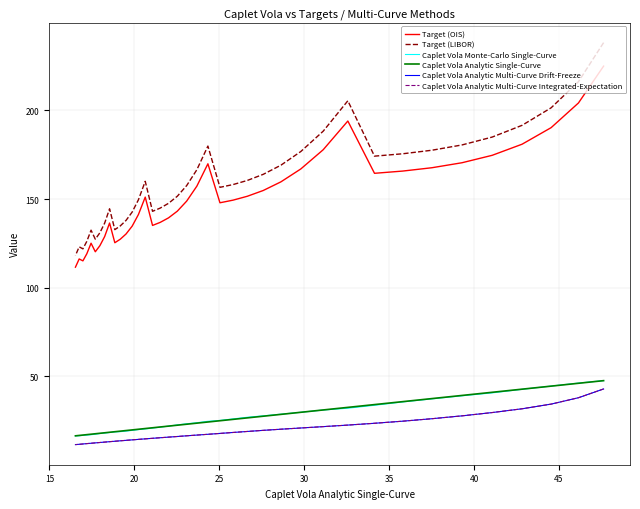

True or false: Caplet Vola Monte-Carlo Single-Curve and Target (OIS) cross at least once.

False